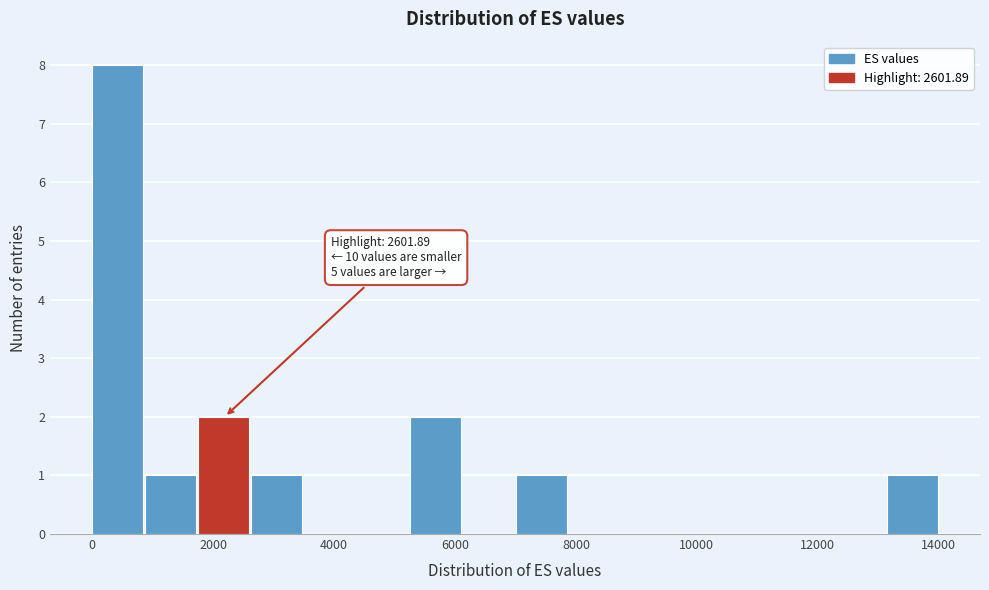

Over which range of the x-axis is the bar tallest?

0 to 800